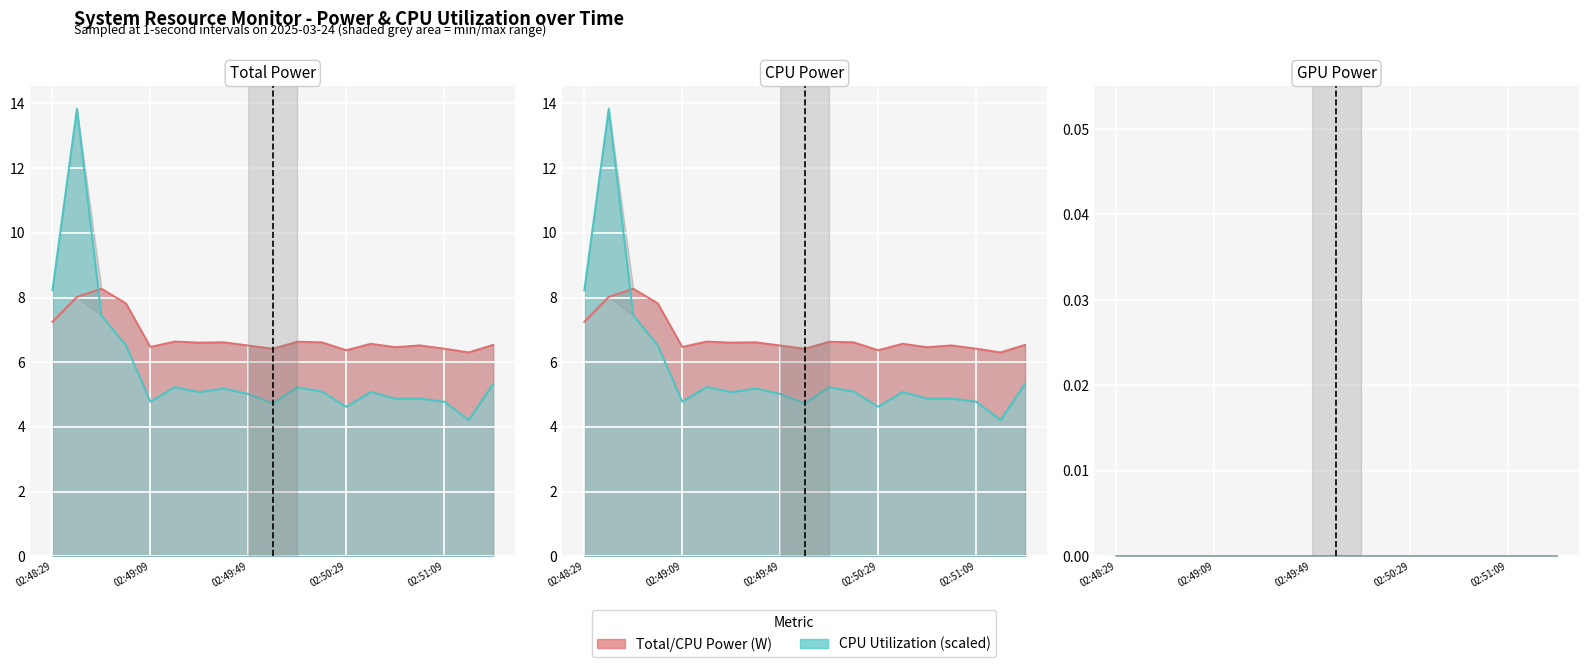

What is the difference between the maximum and minimum values in the CPU Power series?

2.0